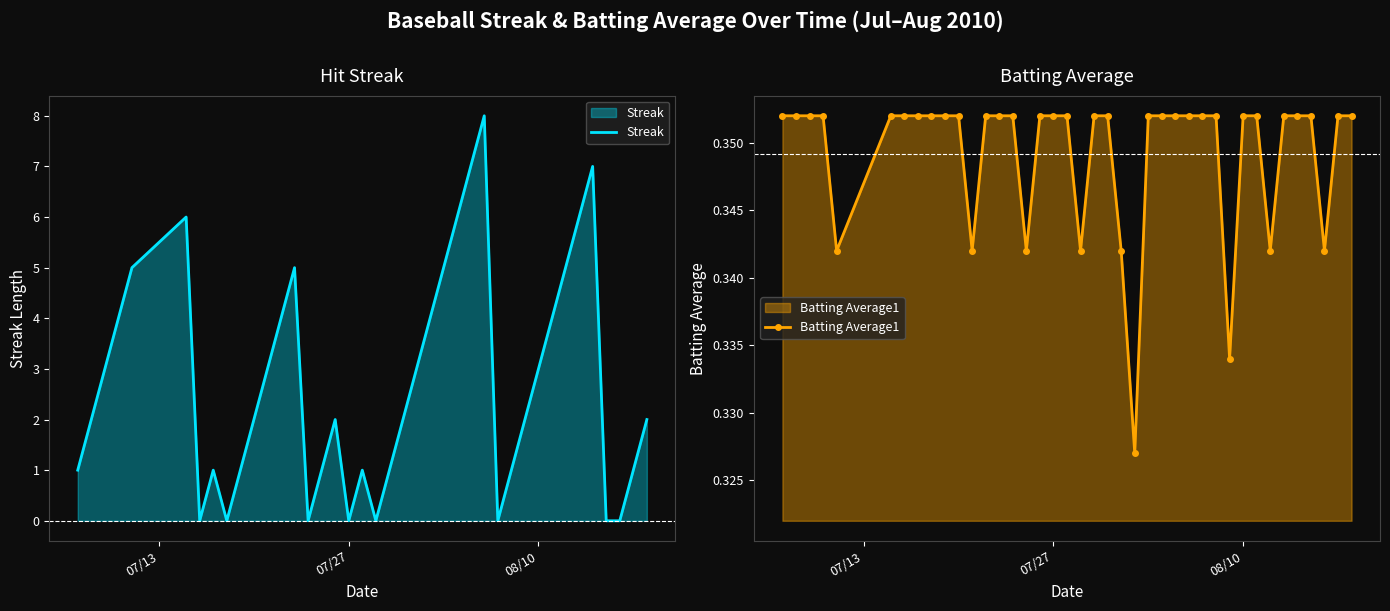

What is the maximum value for Streak?

8